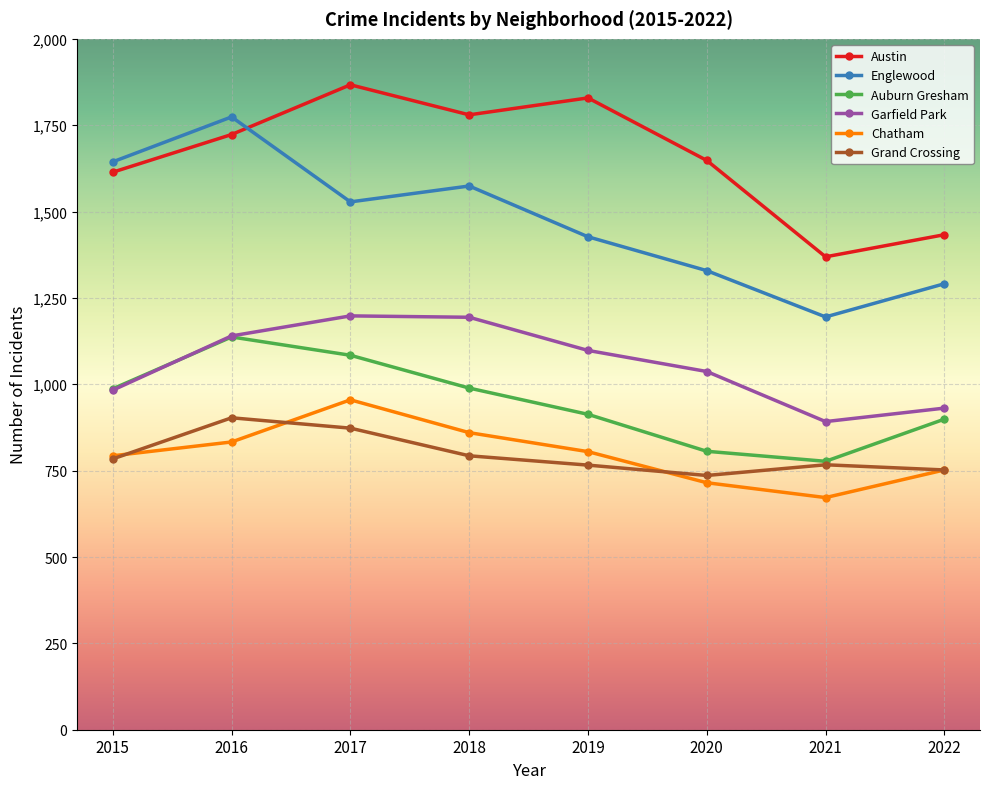

What is the difference between the second highest and second lowest values in the Auburn Gresham series?

278